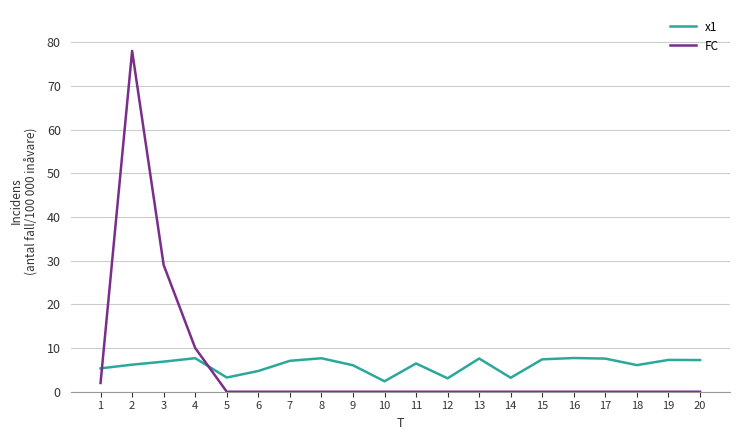

What is the sum of all x1 values?

120.9